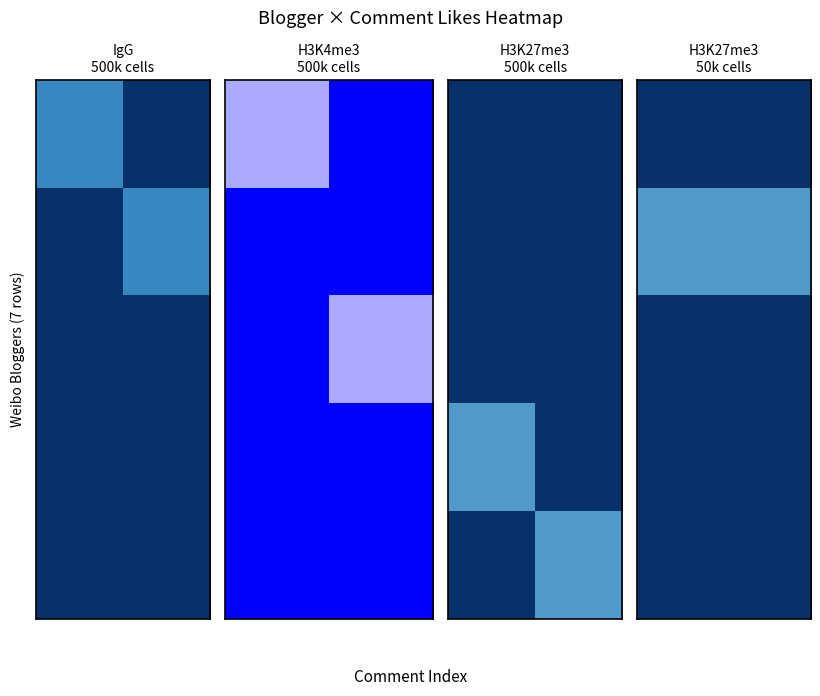

What is the total value across all series at 0?

0.1